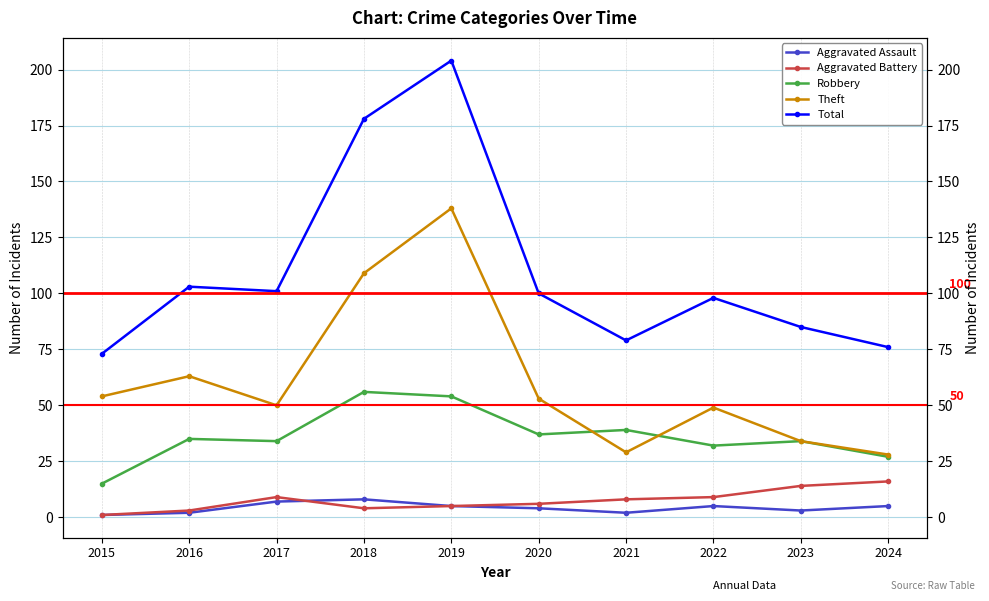

How many data points in Total are less than 100?

5